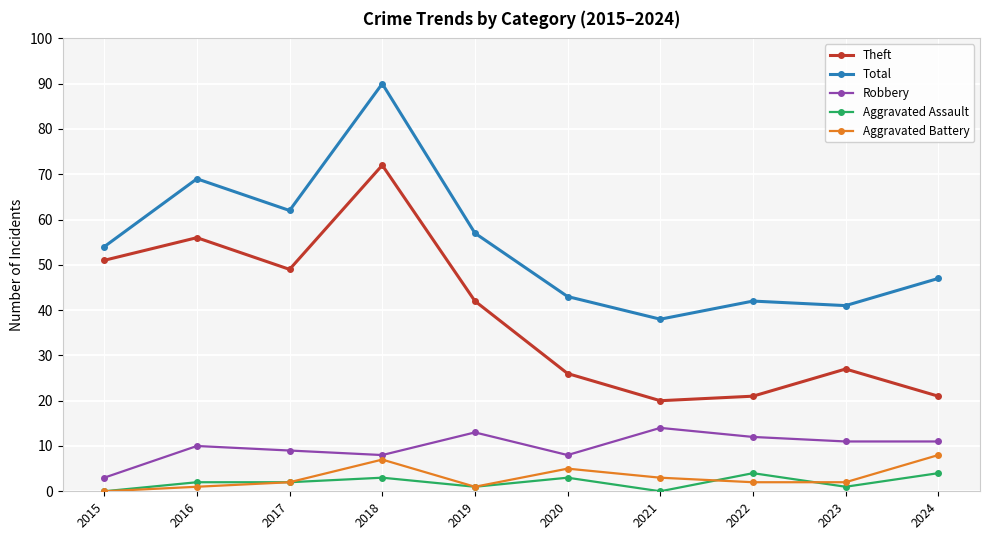

What is the value of the Theft point at the 10th from the left?

21